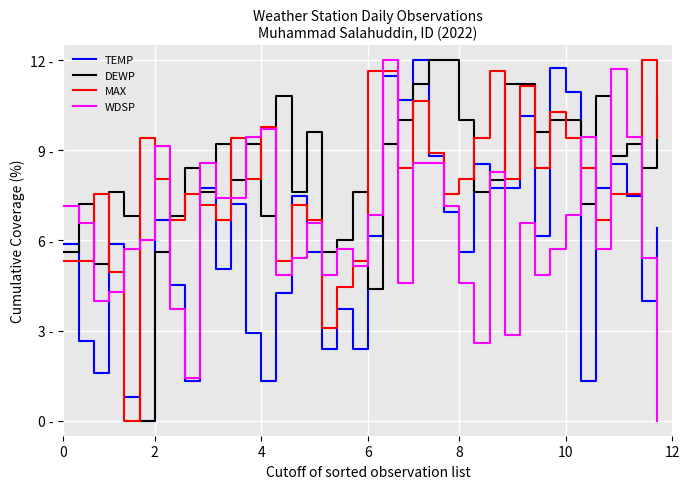

What is the label of the 28th point from the left?

27